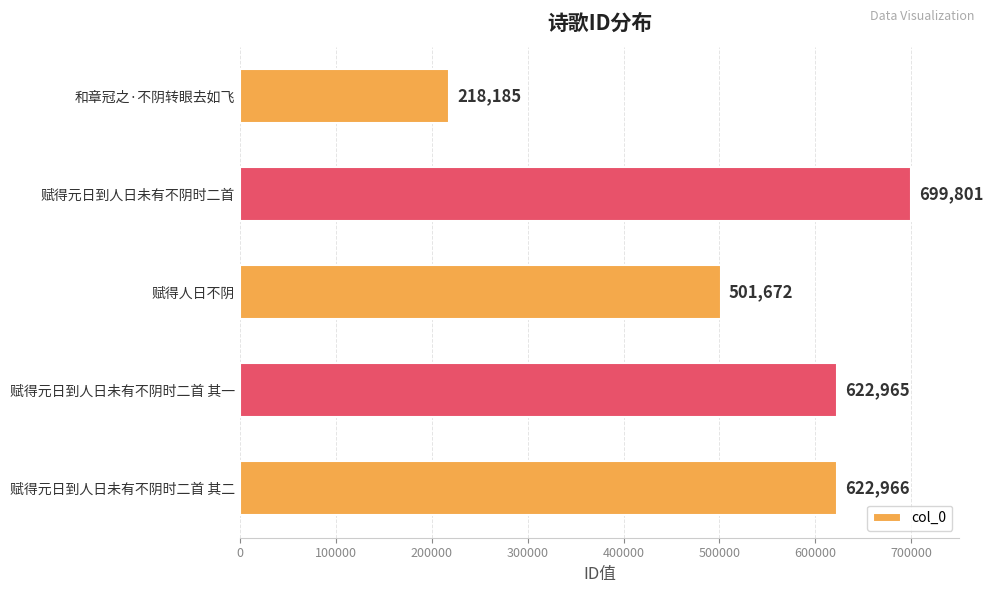

Reading bottom to top, transcribe all the data shown in this chart.

赋得元日到人日未有不阴时二首 其二=622966	赋得元日到人日未有不阴时二首 其一=622965	赋得人日不阴=501672	赋得元日到人日未有不阴时二首=699801	和章冠之·不阴转眼去如飞=218185